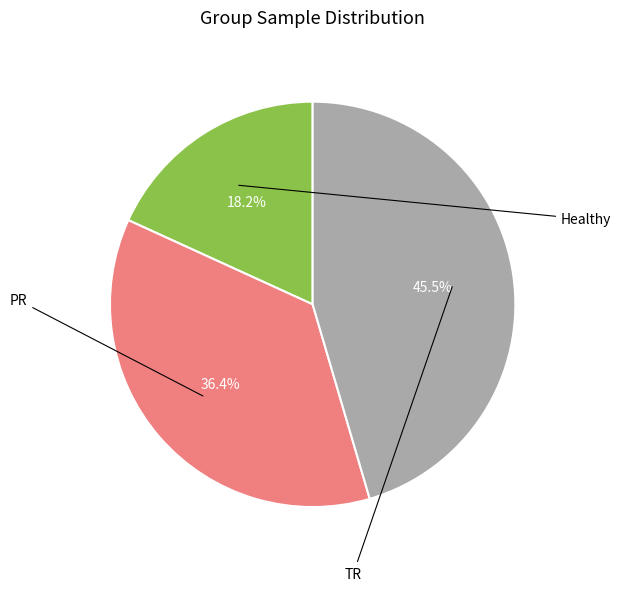

Is there a majority slice in this chart?

No